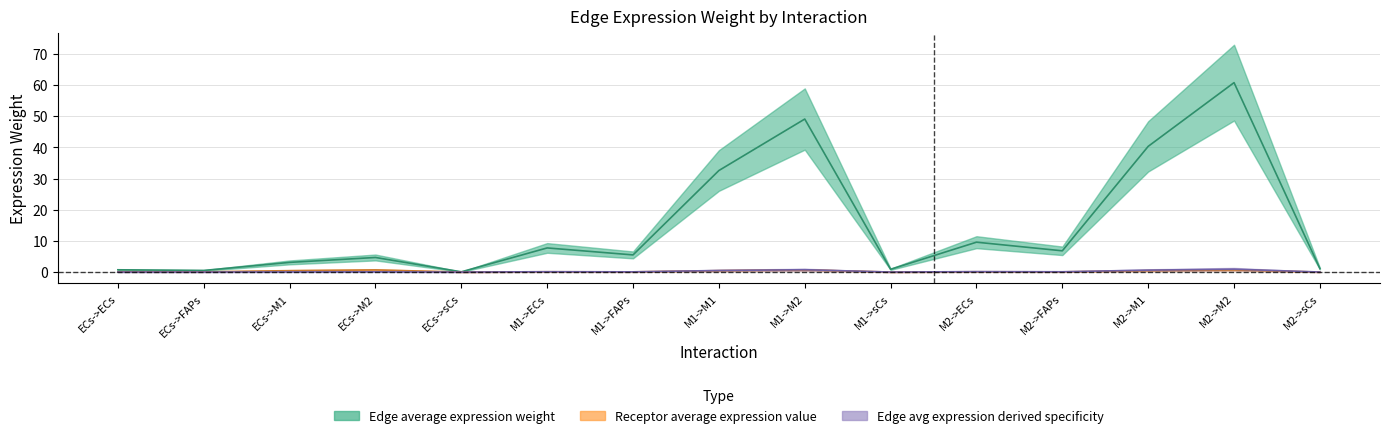

What position from the right is M2->FAPs?

4